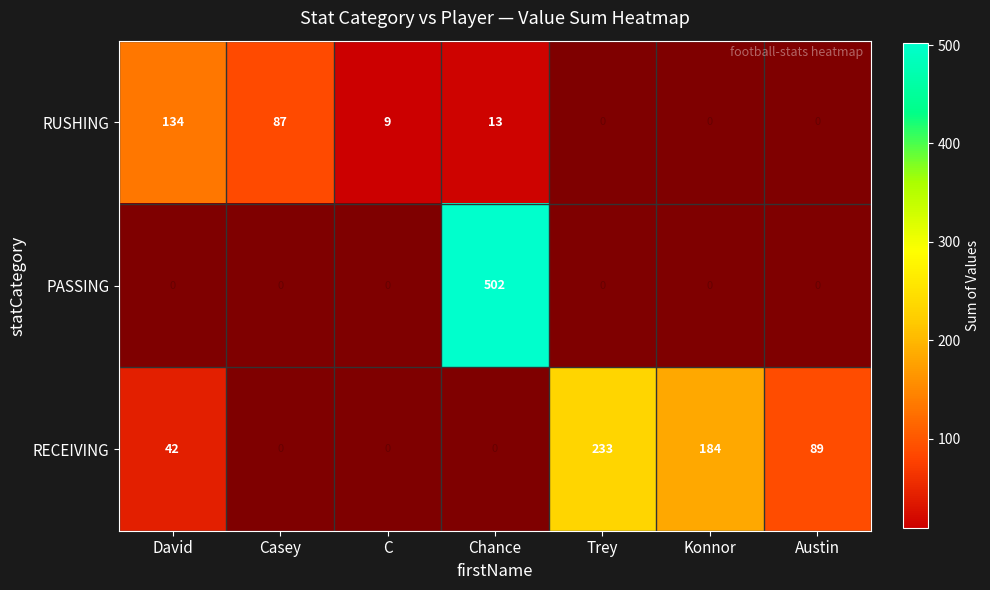

True or false: RUSHING has a value of 3 at Chance.

False